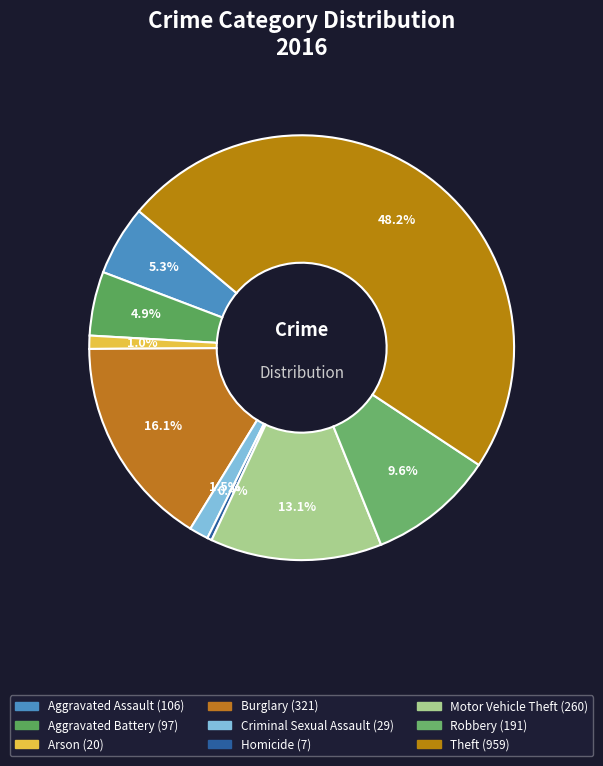

Count the number of slices in the pie.

9